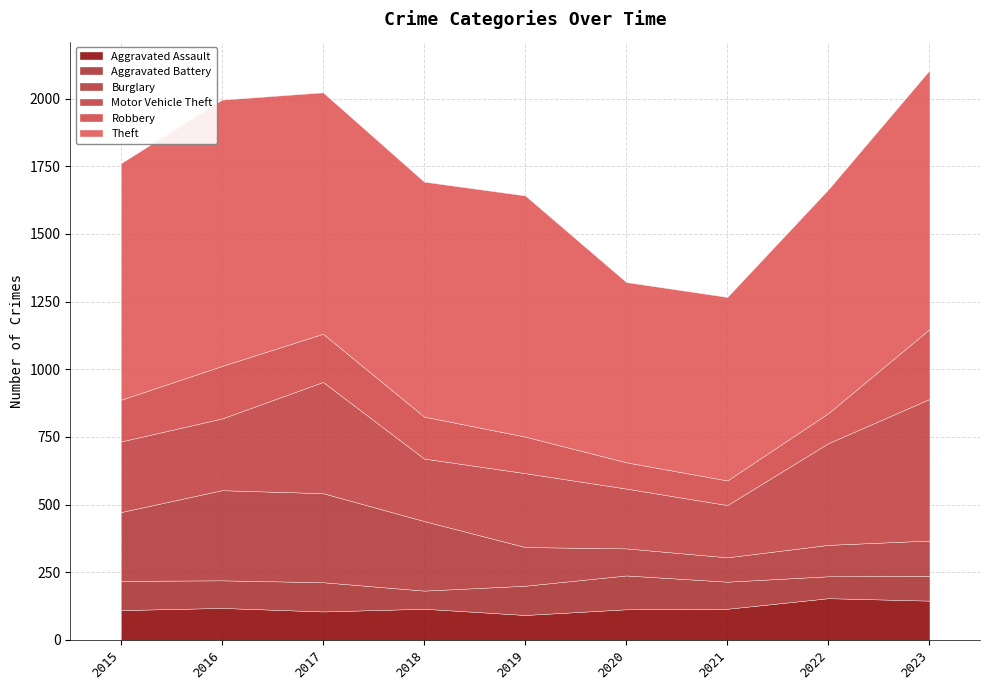

Is it true that Burglary equals 254 at 2015?

True